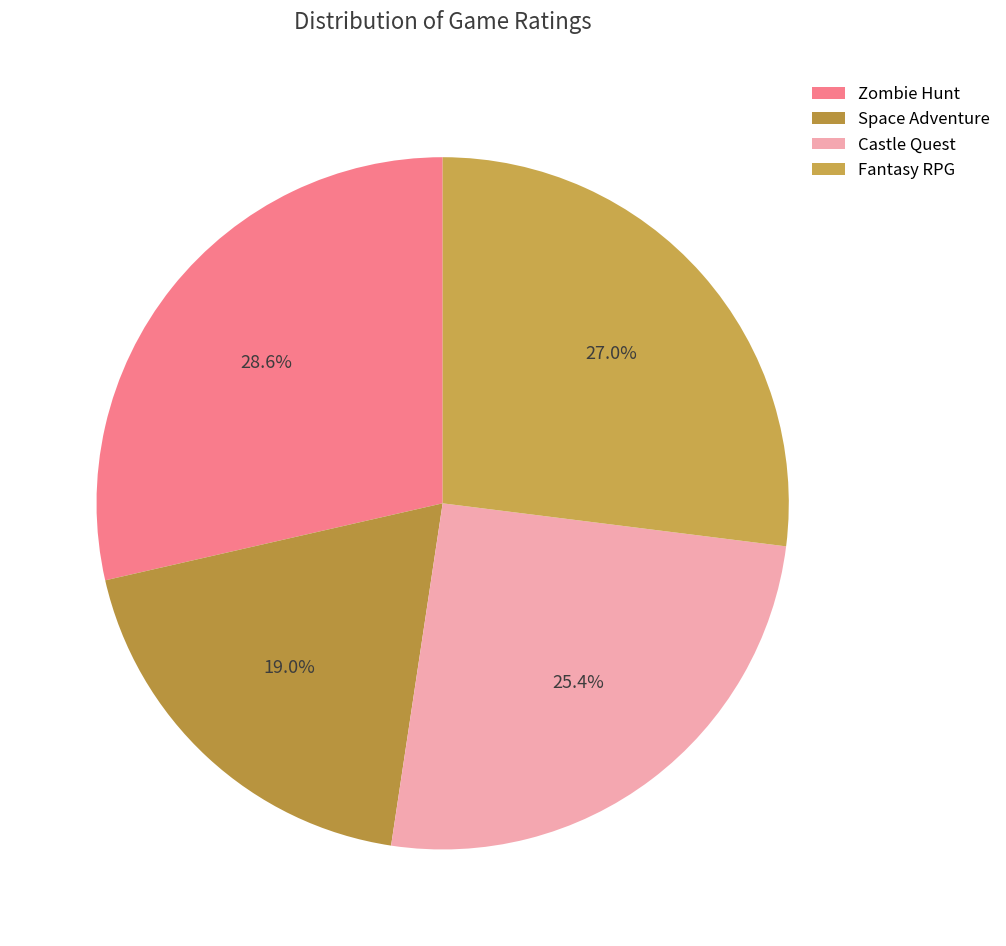

To the nearest percent, what is the combined percentage of Castle Quest and Zombie Hunt?

54%